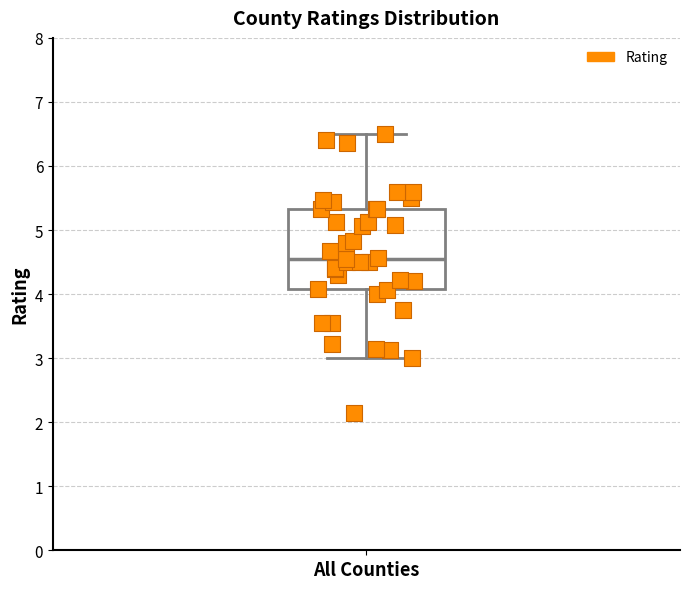

Where does the median line of the box for All Counties sit on the y-axis? The values are not printed on the chart, so give them approximately, as read against the axis.

4.5